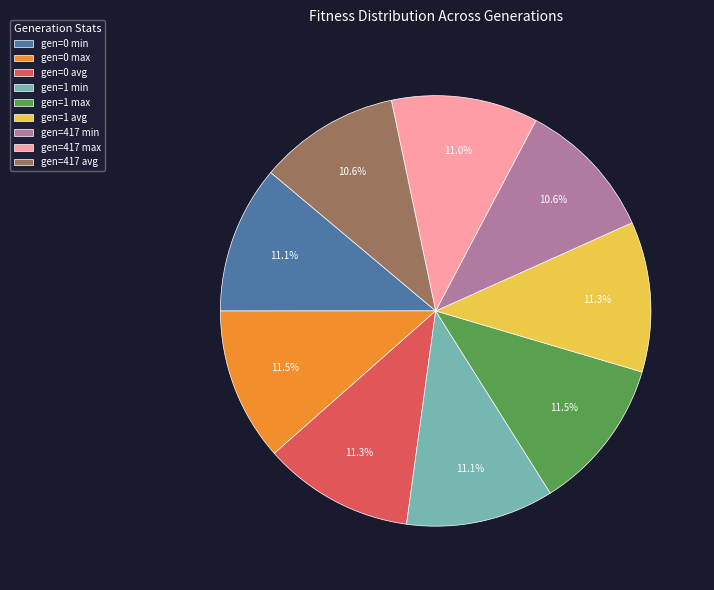

To the nearest percent, what is the combined percentage of gen=0 min and gen=417 min?

22%